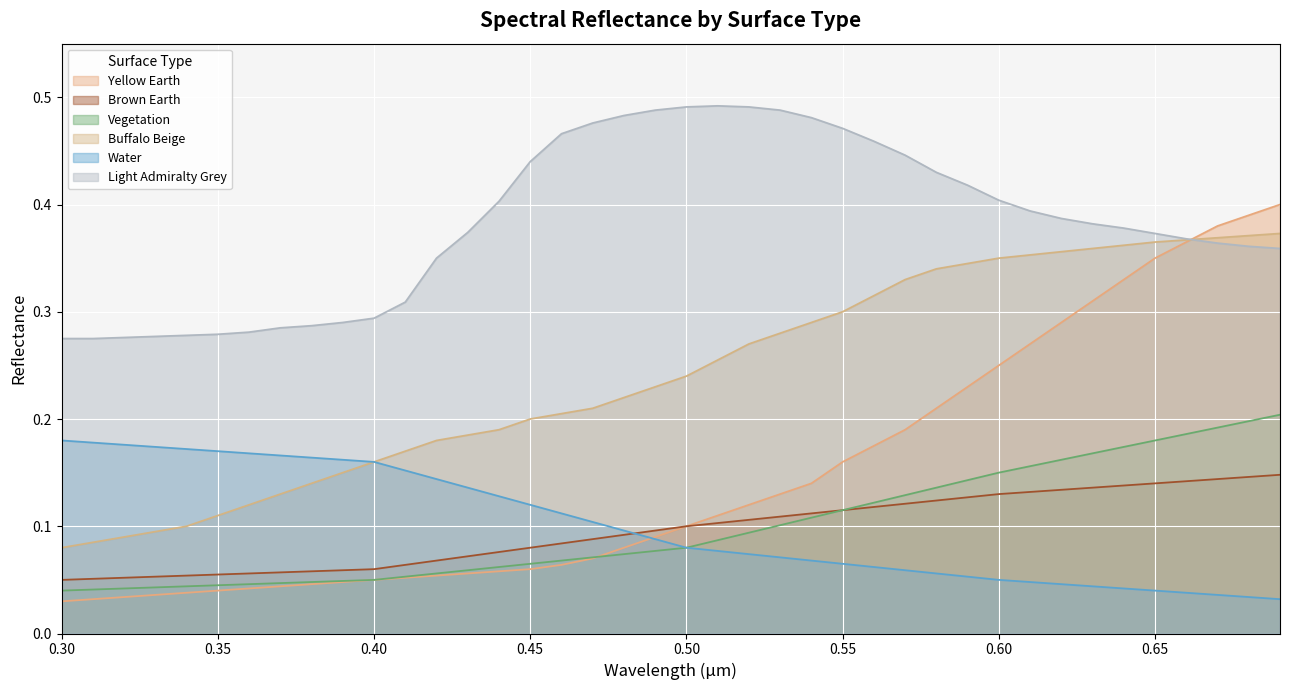

List the series in order of their peak value, lowest first.

Brown Earth, Water, Vegetation, Buffalo Beige, Yellow Earth, Light Admiralty Grey